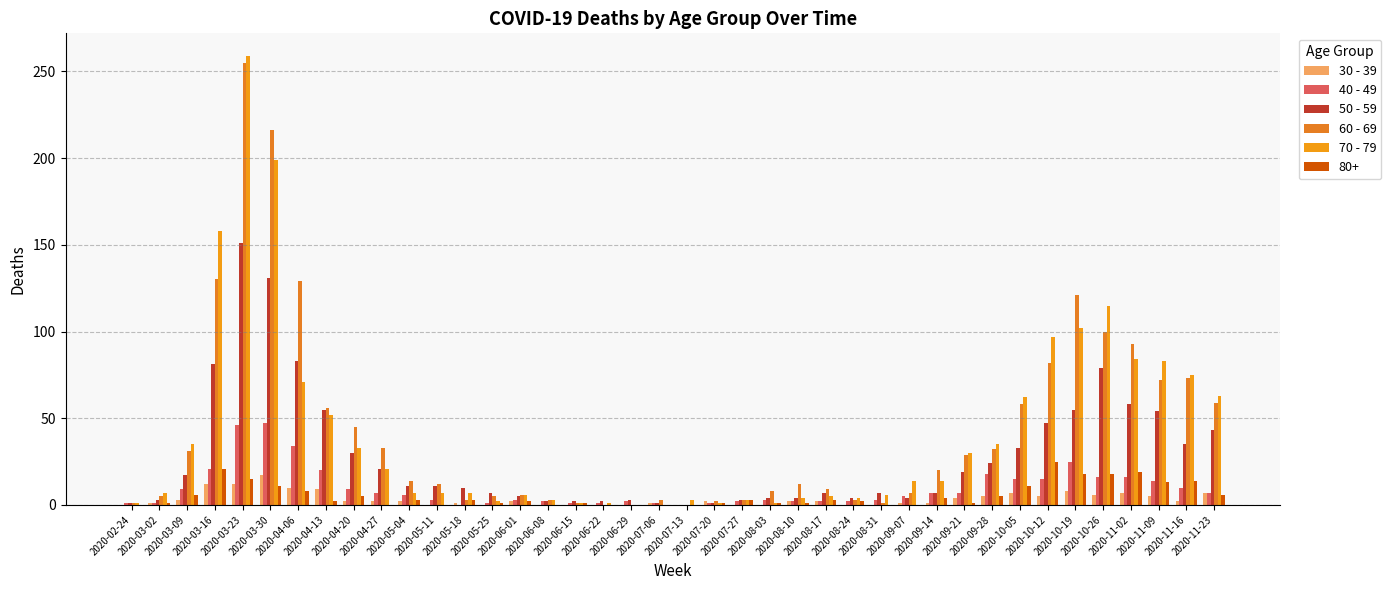

How many groups of bars are there?

40